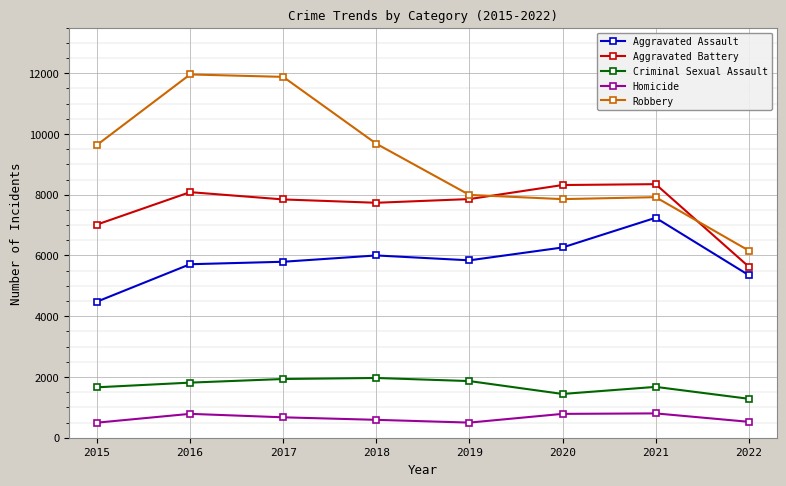

Where does the Homicide series first go above 672?

2016